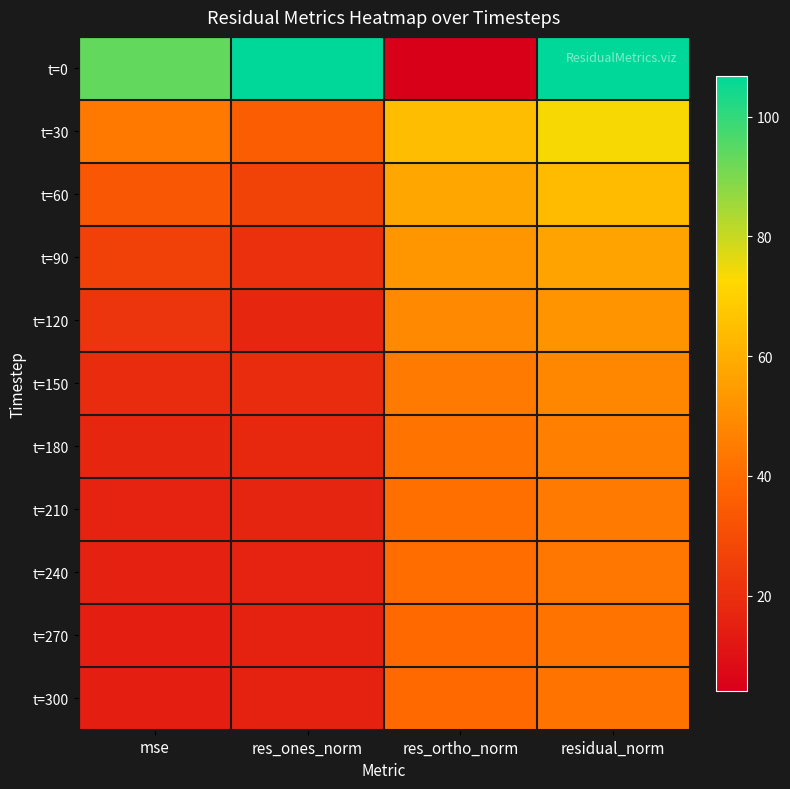

Rank the series at res_ortho_norm from highest to lowest value.

t=30, t=60, t=90, t=120, t=150, t=180, t=210, t=240, t=270, t=300, t=0